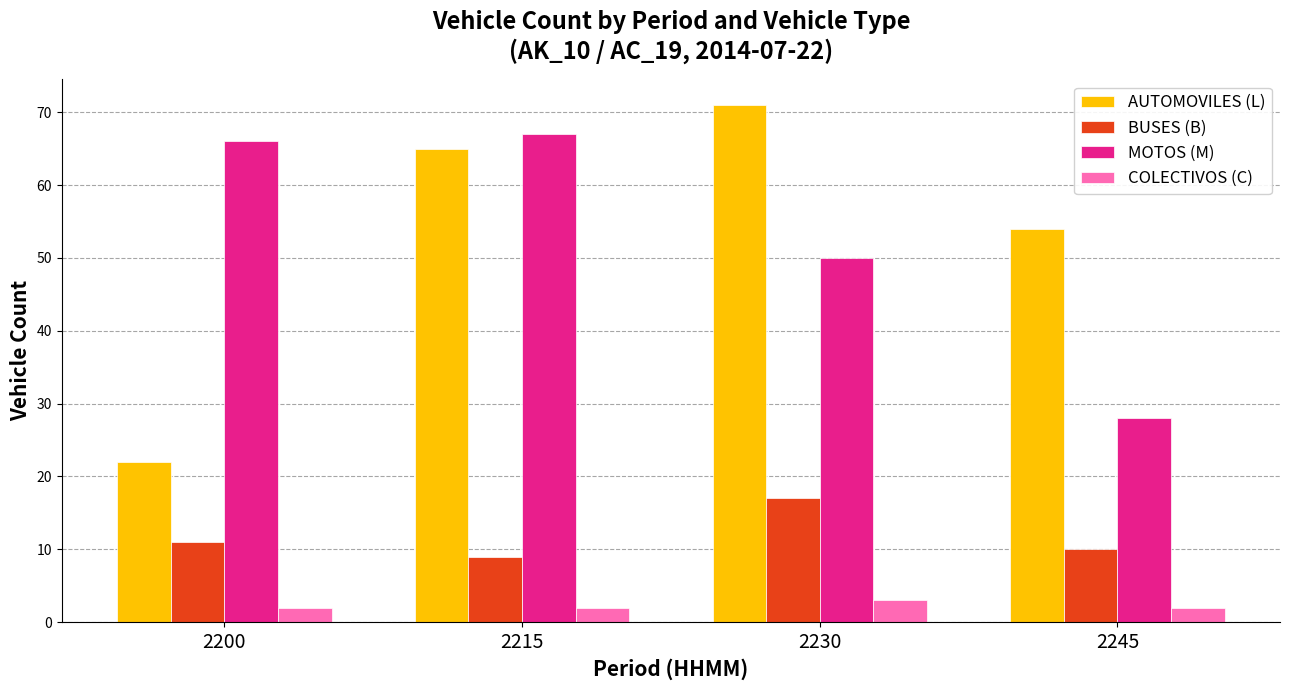

What are all the series names shown in the legend?

AUTOMOVILES (L), BUSES (B), MOTOS (M), COLECTIVOS (C)